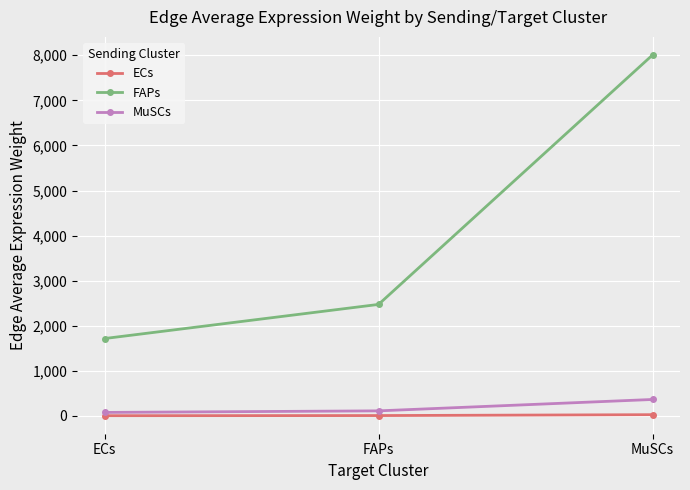

Rank the series at FAPs from lowest to highest value.

ECs, MuSCs, FAPs